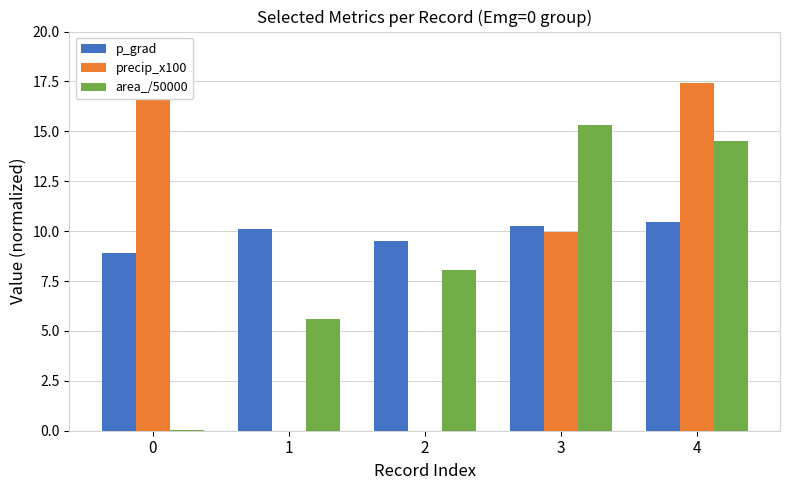

What is the greatest value displayed?

17.4